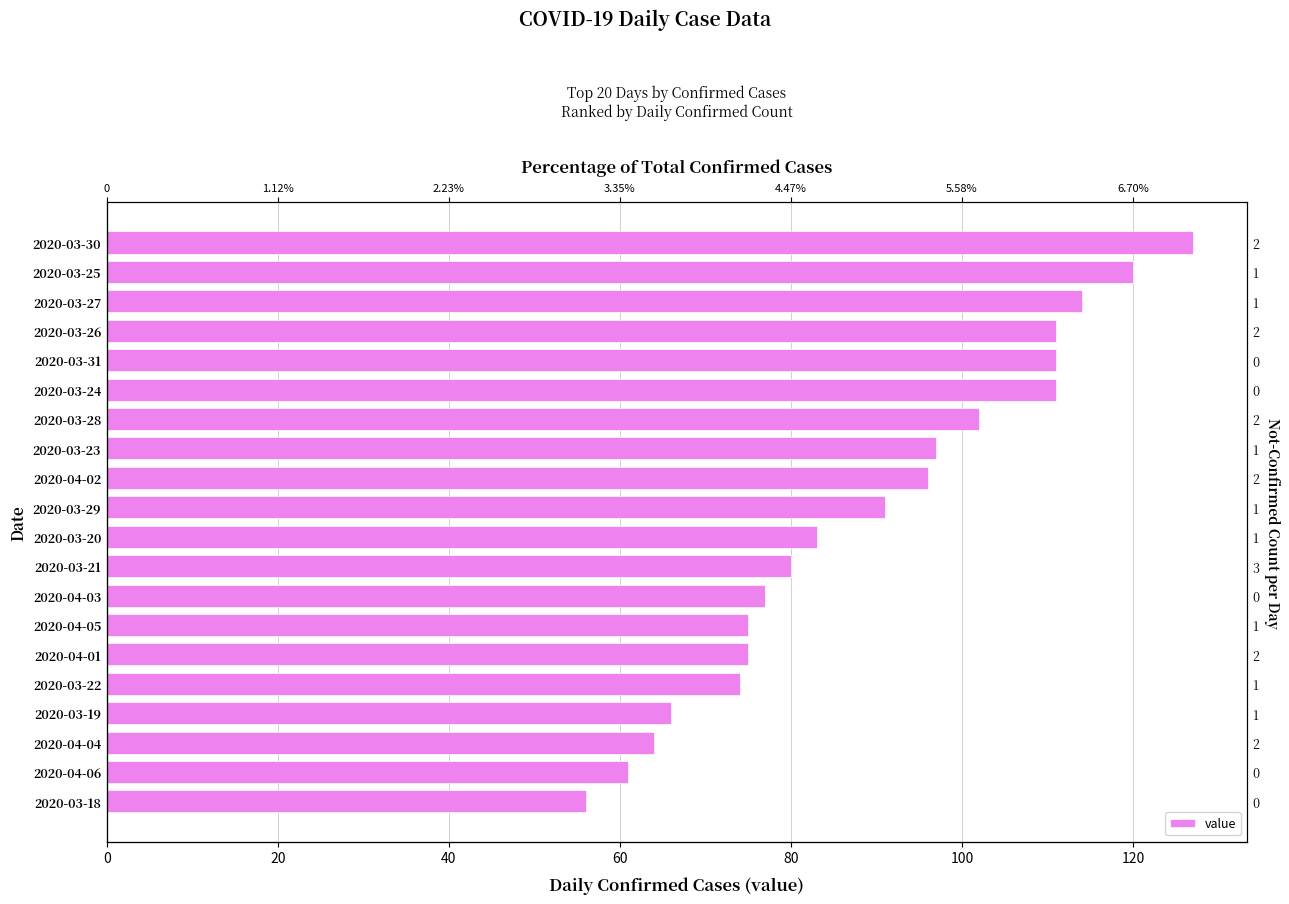

Does the chart contain stacked bars?

No